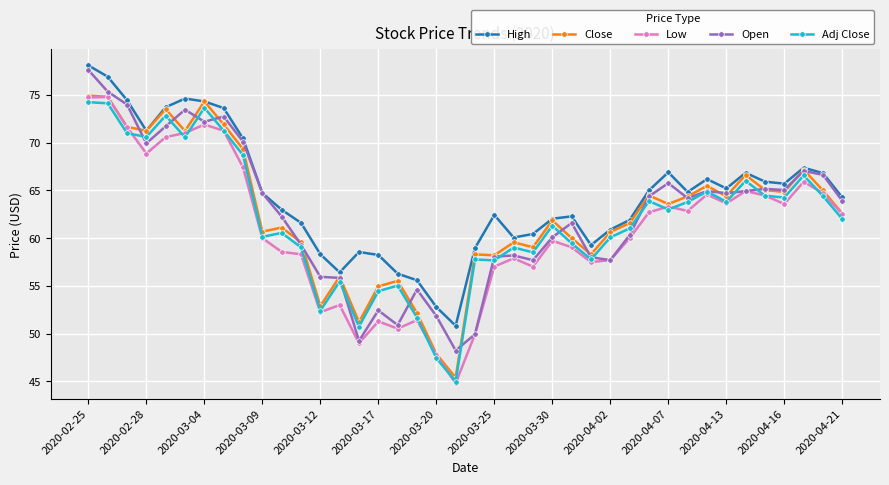

True or false: Low and High cross at least once.

False